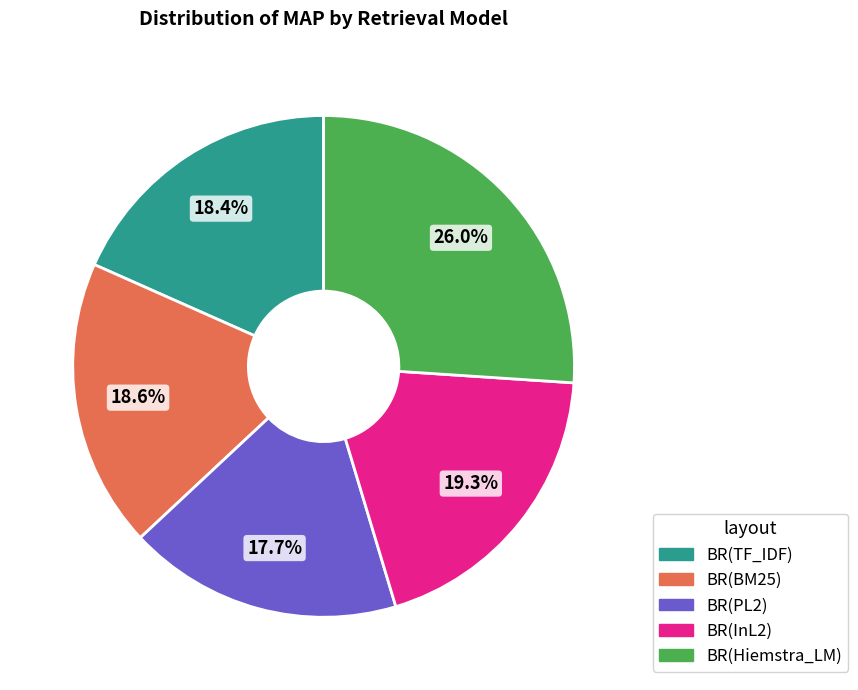

The BR(PL2) slice represents 18% of the pie. True or false?

True